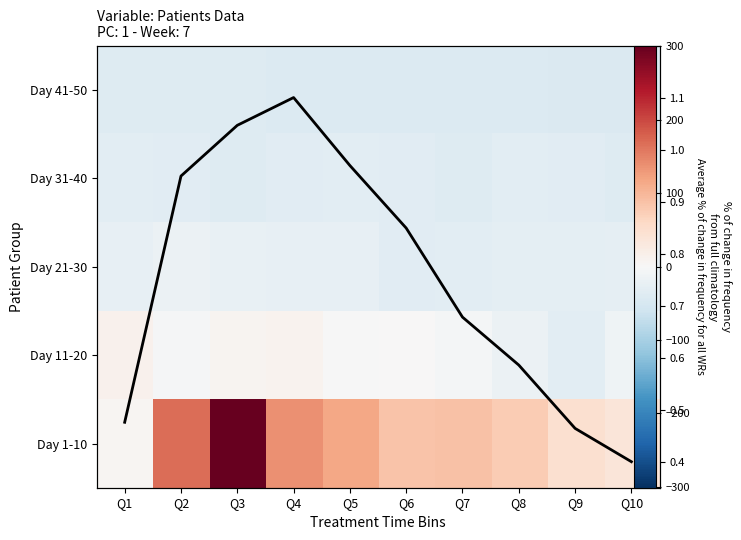

The Day 41-50 series shows -21.1 at Q7. True or false?

False